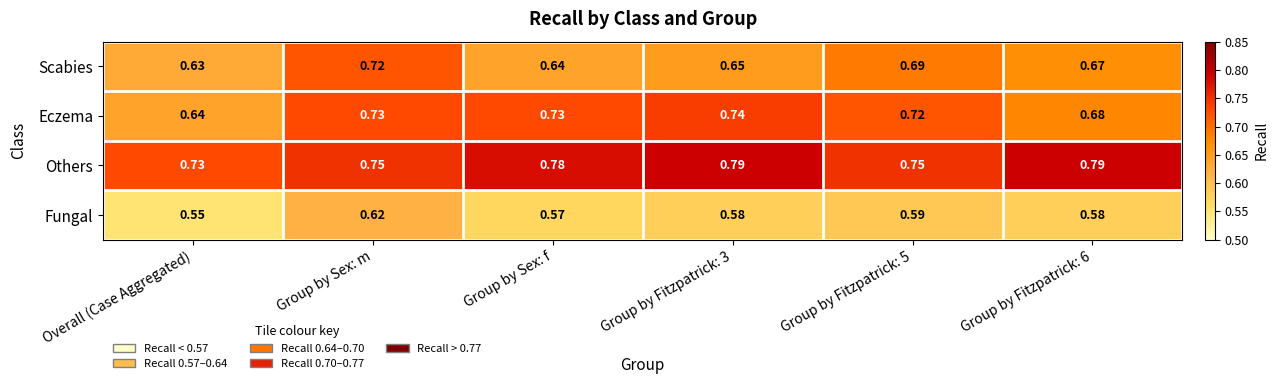

At Group by Sex: f, list the series in order from largest to smallest.

Others, Eczema, Scabies, Fungal